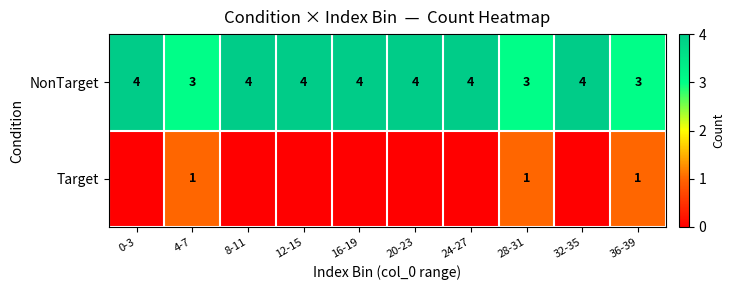

How many values in the NonTarget series are below 4?

3